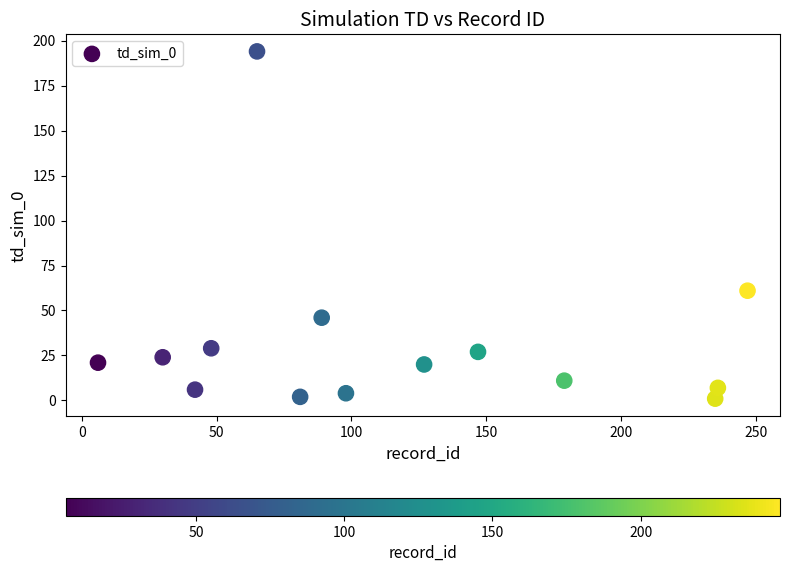

What Y value in the scatter plot is closest to 97?

61